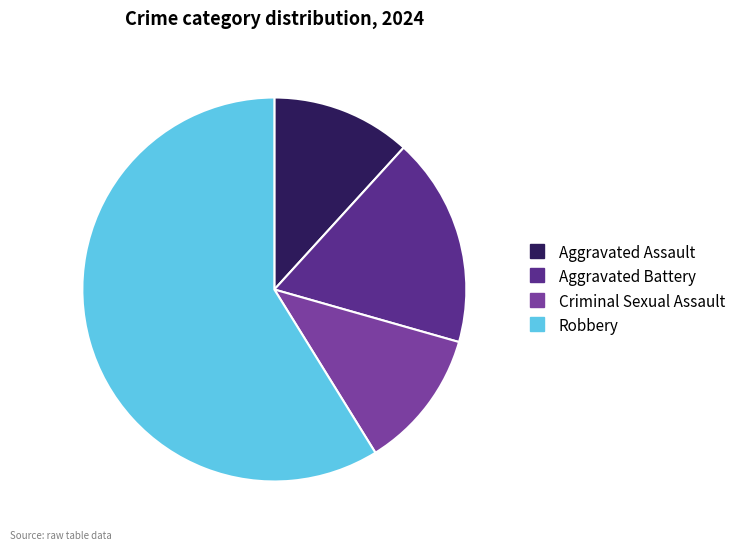

Which has a higher value, Robbery or Aggravated Assault?

Robbery